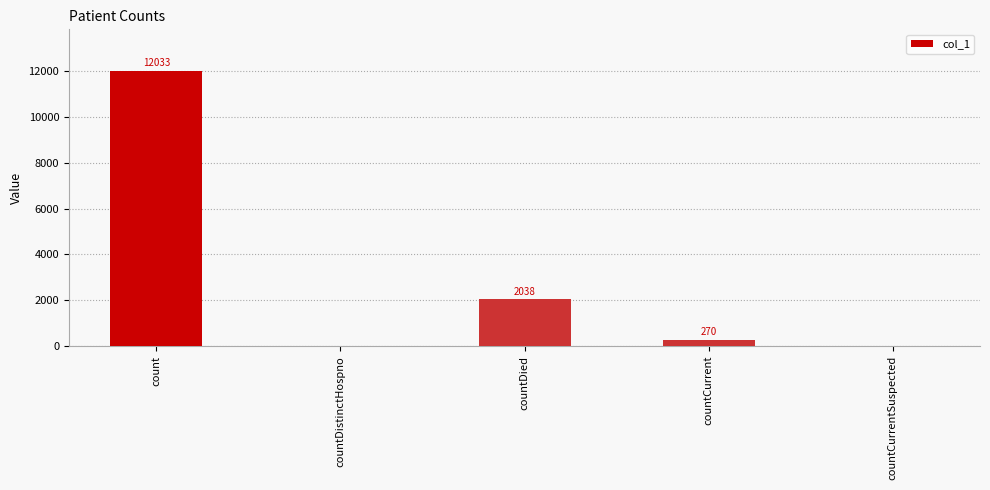

What is the sum of all values?

14341